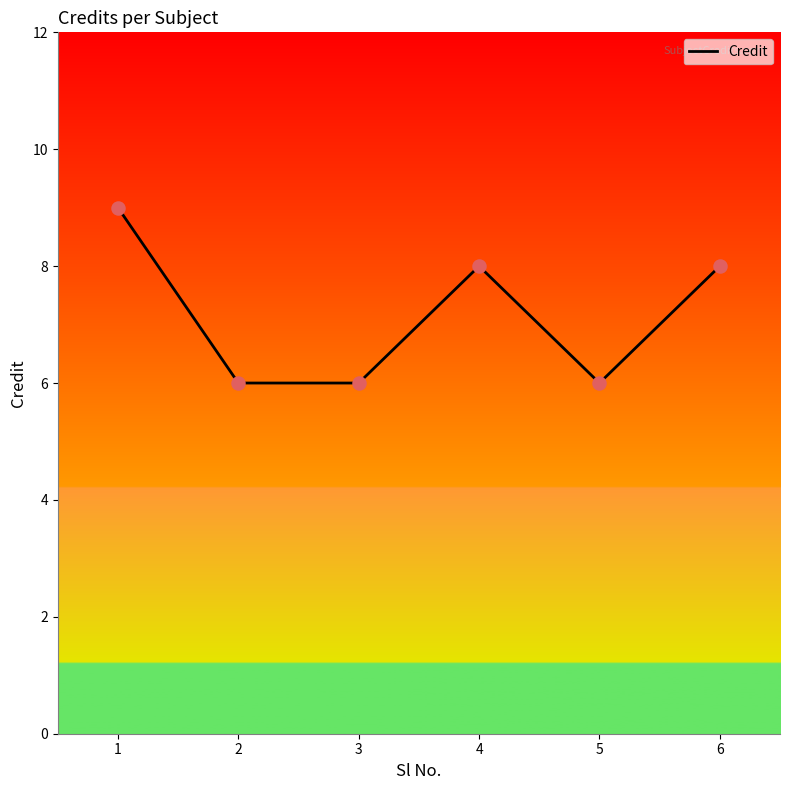

Approximately how many times larger is the value at 2 compared to 3?

1.0